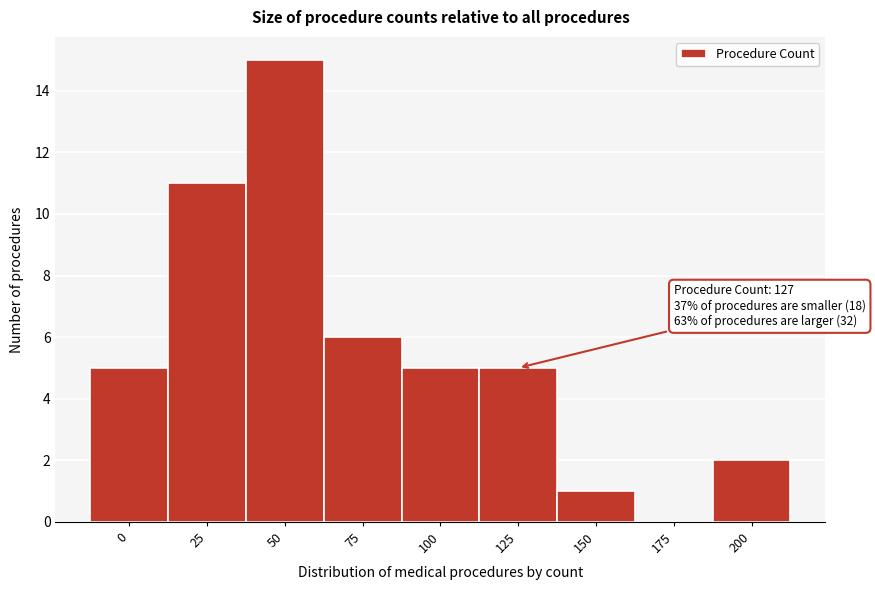

Reading right to left, what are all the values shown in this chart?

200=2	175=0	150=1	125=5	100=5	75=6	50=15	25=11	0=5